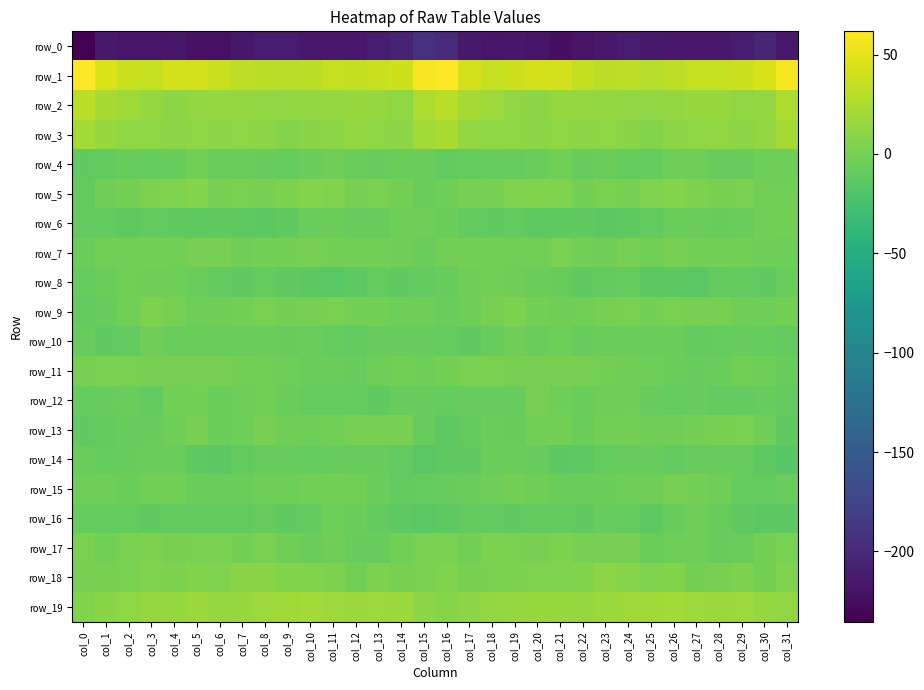

What is the sum of the row_7 values at col_14 and col_25?

-4.3